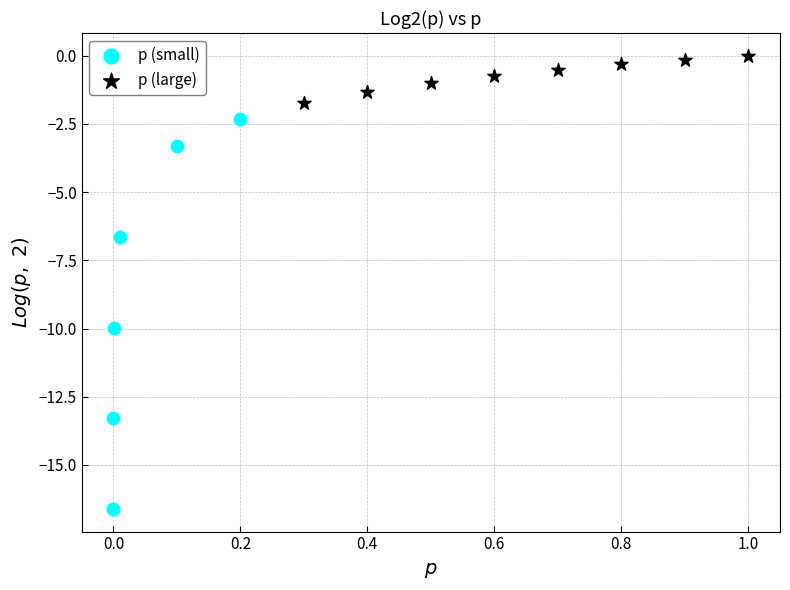

What are all the series names shown in the legend?

p (small), p (large)